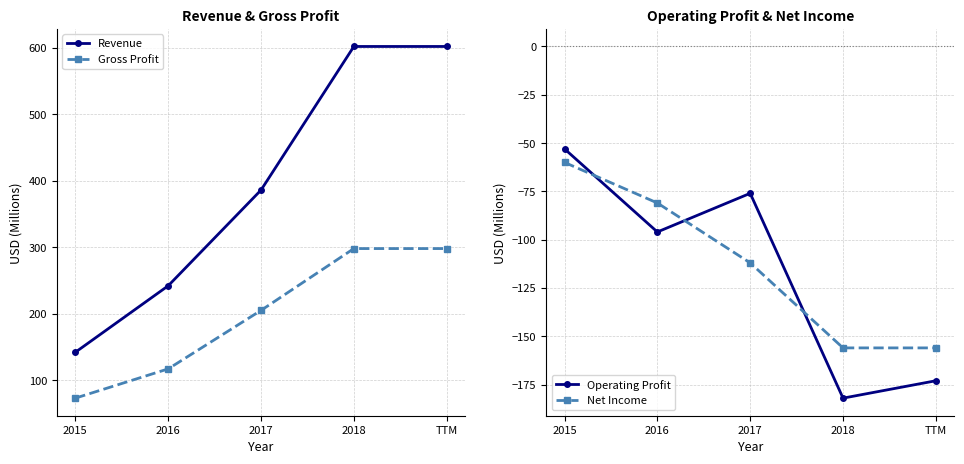

At which label is Operating Profit closest to -117?

2016